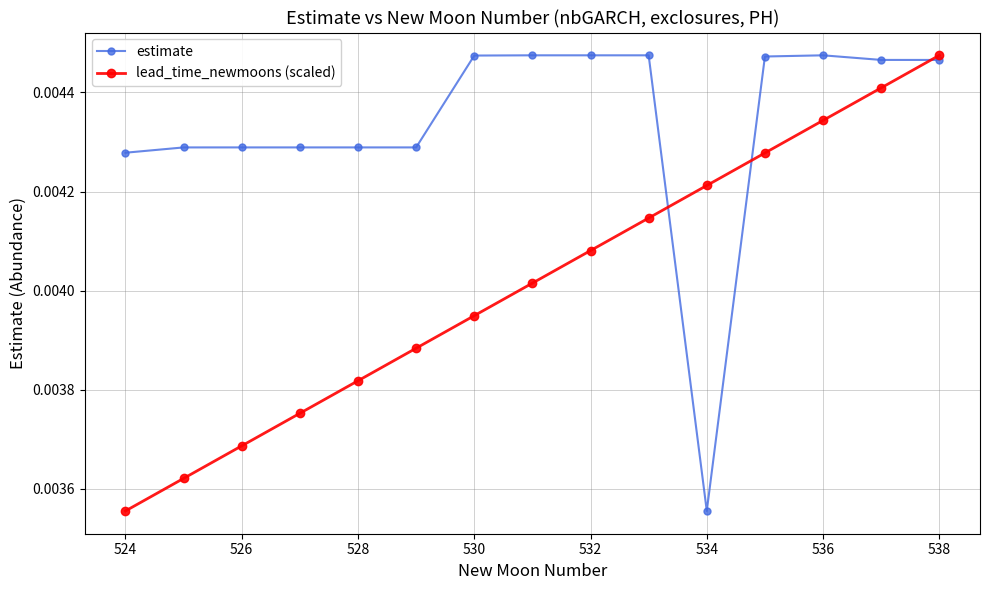

List the series in order of their overall mean, highest first.

estimate, lead_time_newmoons (scaled)